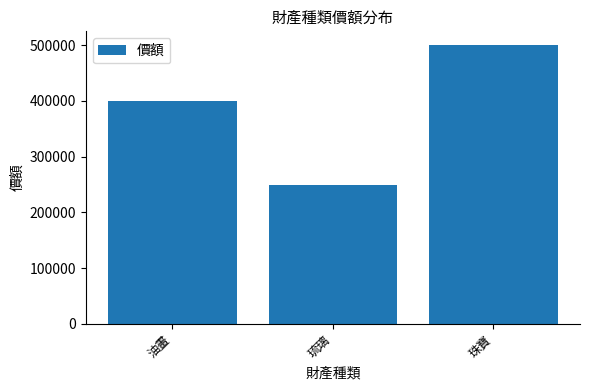

How many categories are shown in the chart?

3